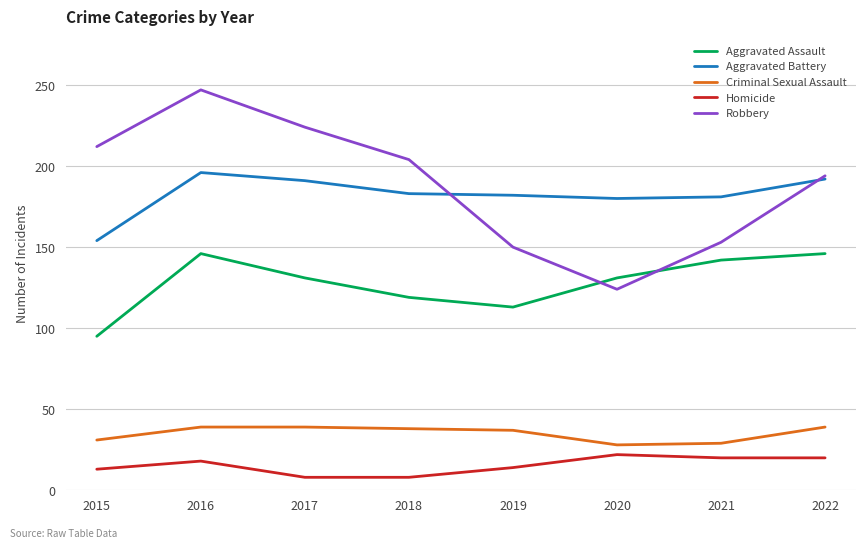

What is the difference between the second highest and minimum values in the Aggravated Battery series?

38